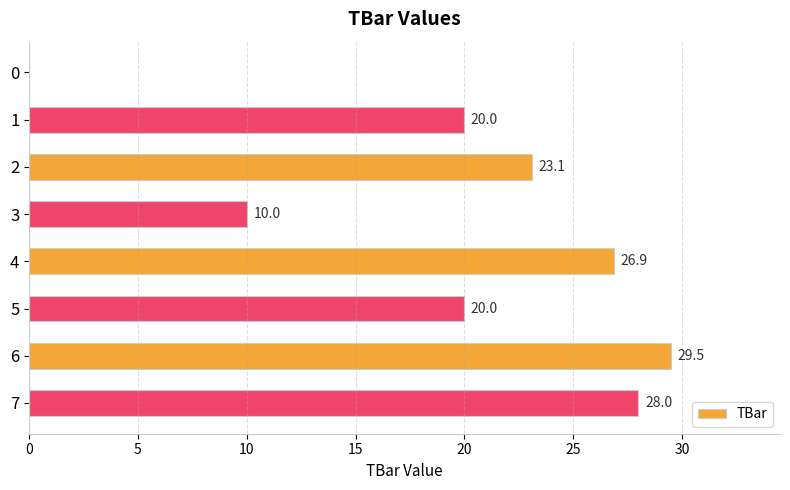

What is the sum of the values at 3 and 1?

30.0